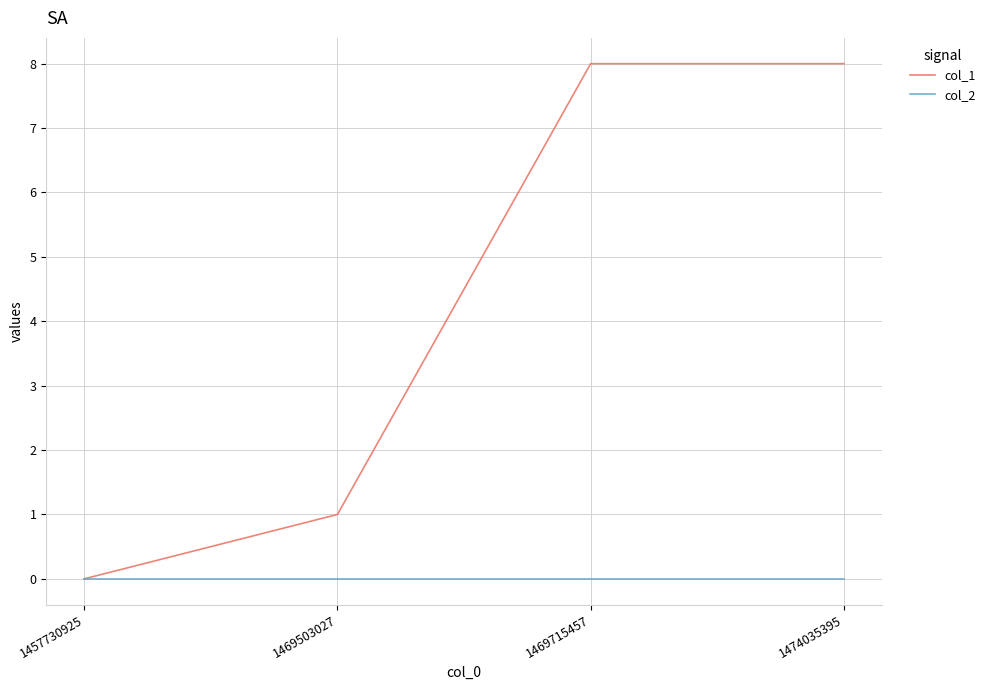

Rank the series by their maximum value, from highest to lowest.

col_1, col_2